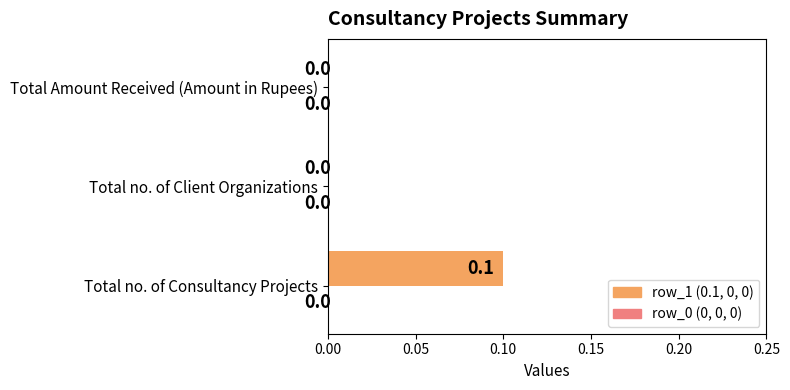

Reading top to bottom, transcribe all the data shown in this chart.

Total Amount Received (Amount in Rupees)=0.0	Total no. of Client Organizations=0.0	Total no. of Consultancy Projects=0.1